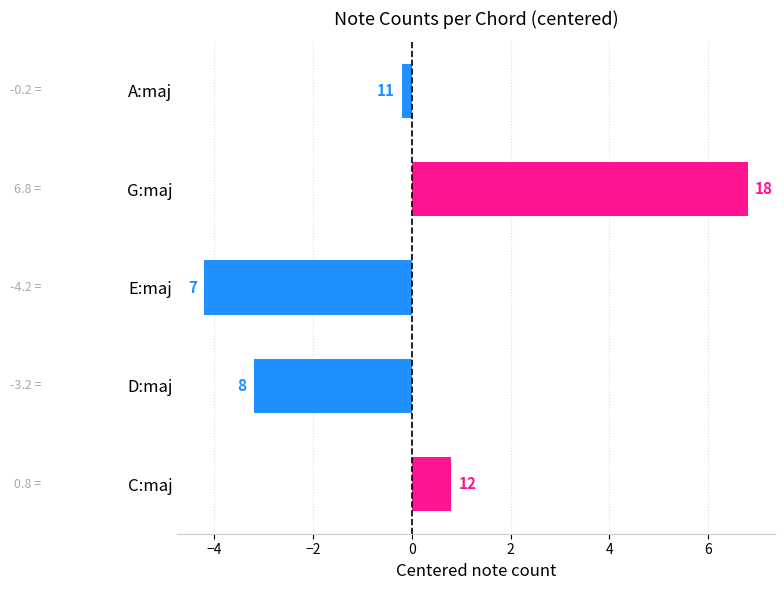

Are the bars horizontal?

Yes